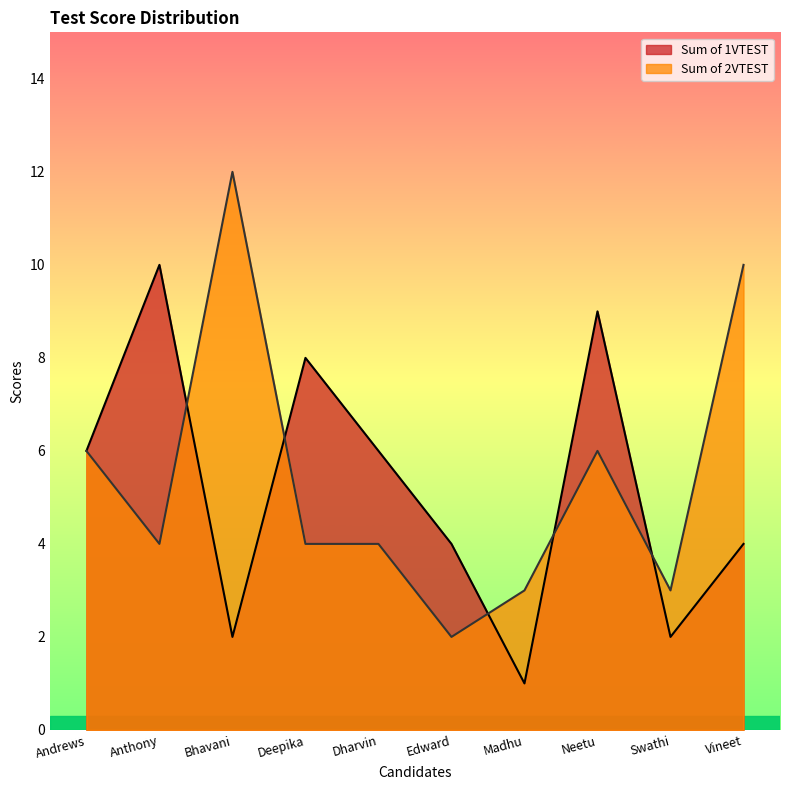

Which category has the lowest value across all series?

Madhu